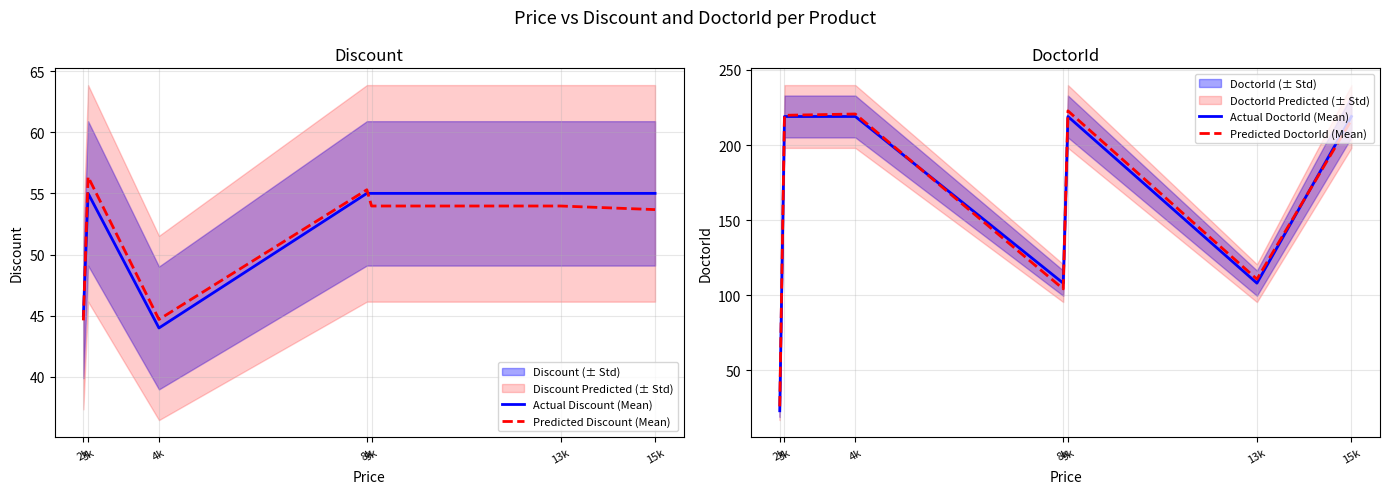

Where does the Predicted DoctorId (Mean) series first go above 216?

3k